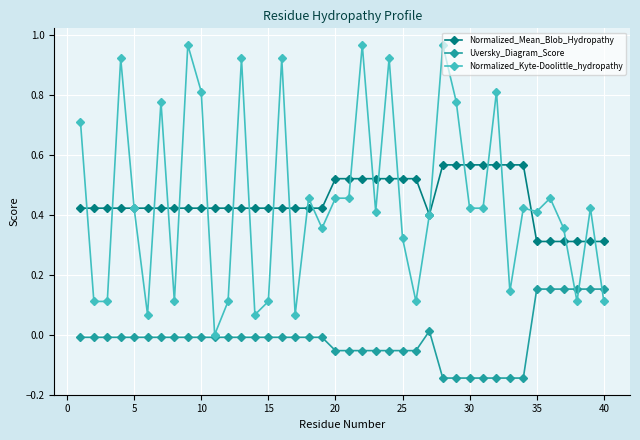

True or false: Normalized_Mean_Blob_Hydropathy and Uversky_Diagram_Score intersect in this chart.

False